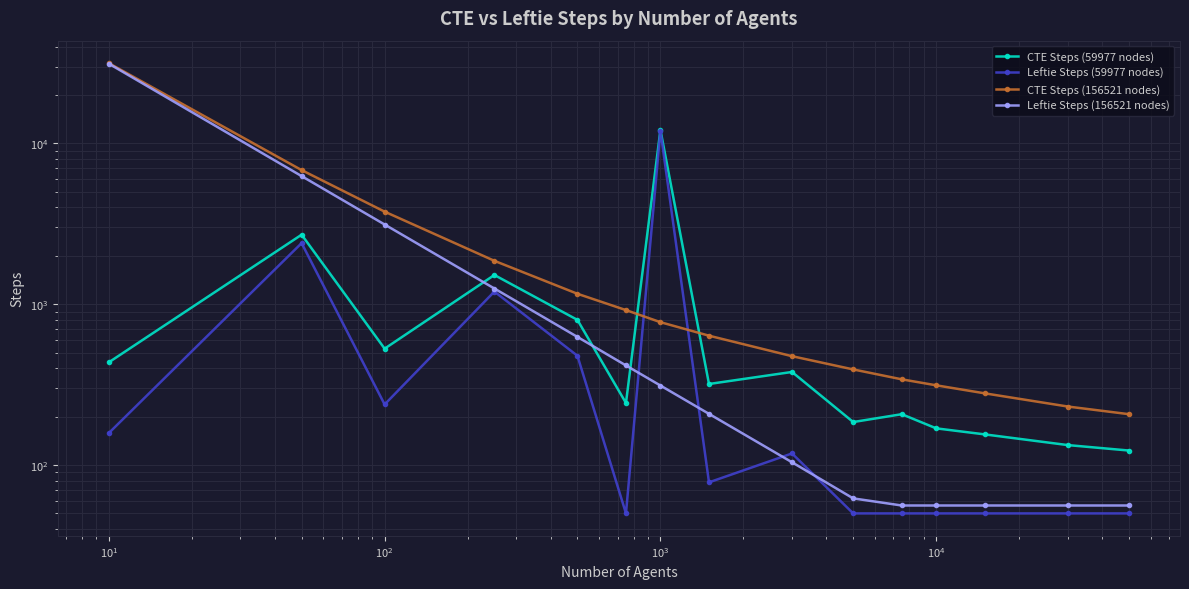

List the series in order of their peak value, lowest first.

Leftie Steps (59977 nodes), CTE Steps (59977 nodes), Leftie Steps (156521 nodes), CTE Steps (156521 nodes)